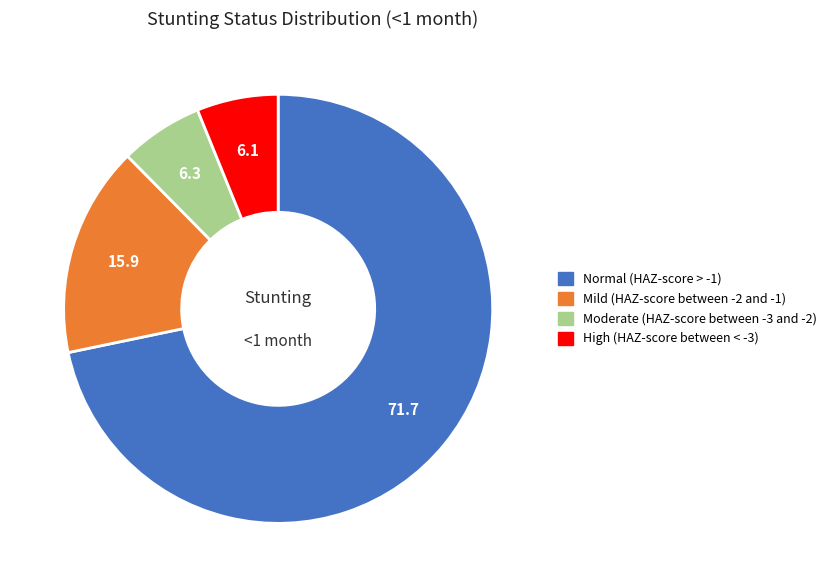

Which has a higher value, Moderate (HAZ-score between -3 and -2) or Normal (HAZ-score > -1)?

Normal (HAZ-score > -1)